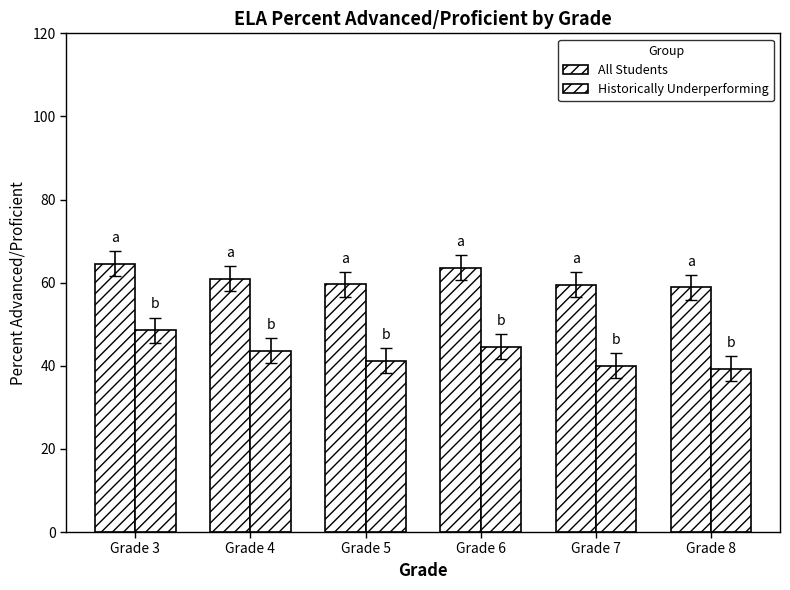

How many values in the Historically Underperforming series are below 43?

3